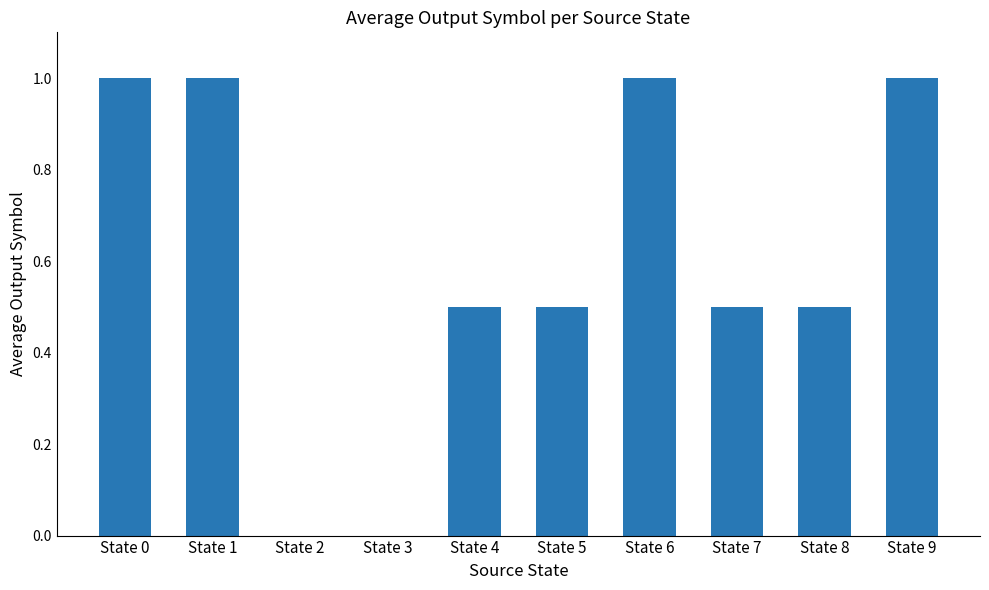

The value at State 3 is 0.6. True or false?

False